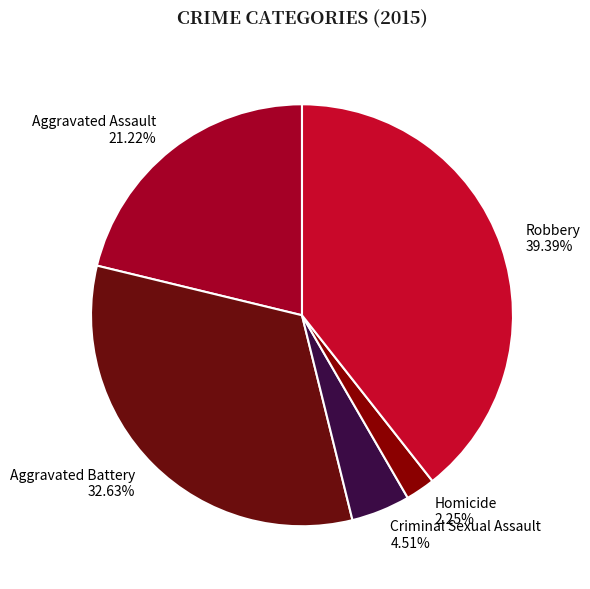

Is it true that Homicide is 2% of the pie?

True